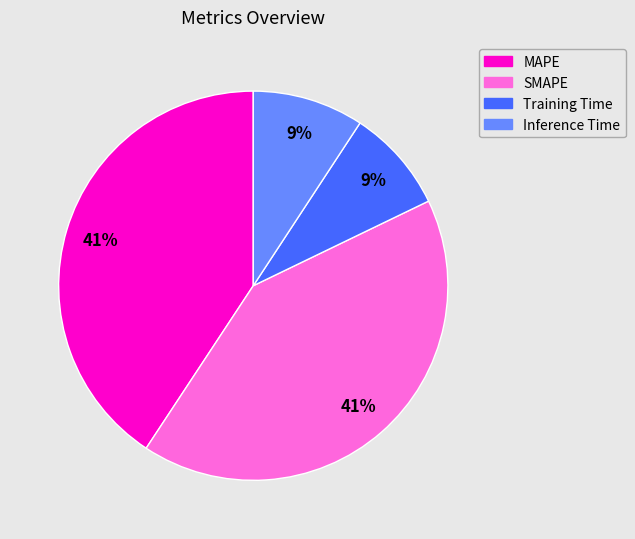

How many slices are in this pie chart?

4